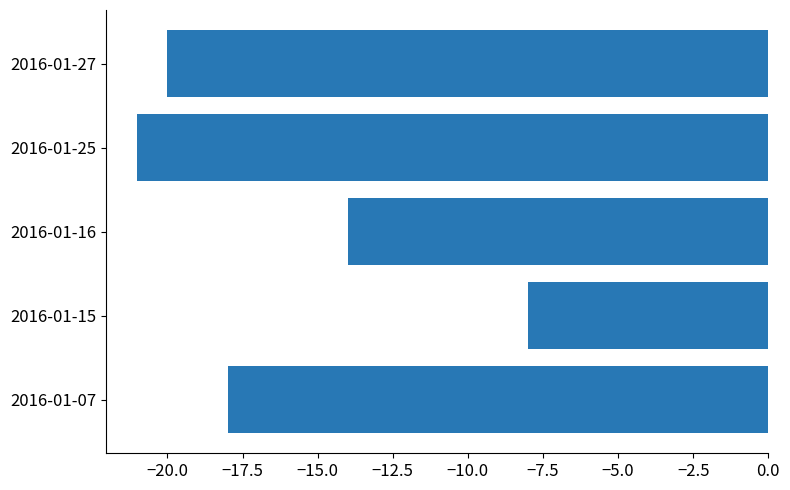

List the labels in order of value, smallest first.

2016-01-25, 2016-01-27, 2016-01-07, 2016-01-16, 2016-01-15